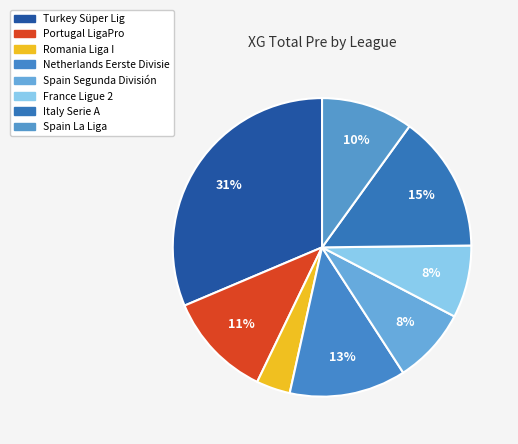

How many segments does this pie chart have?

8